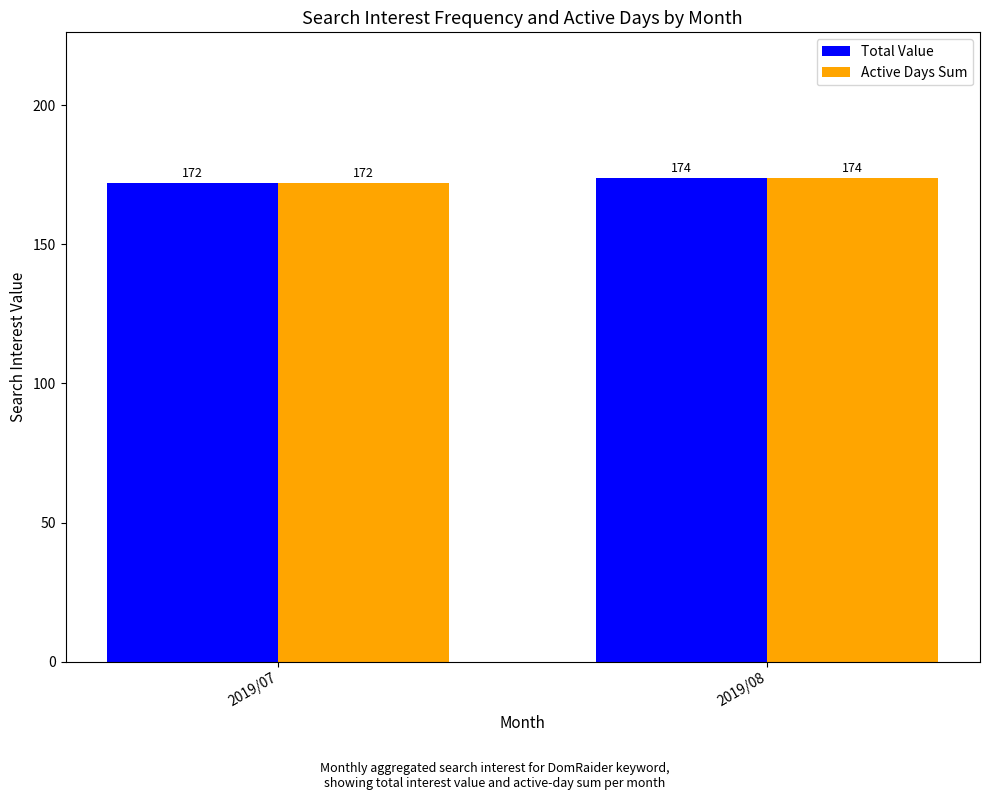

What is the sum of all Active Days Sum values?

346